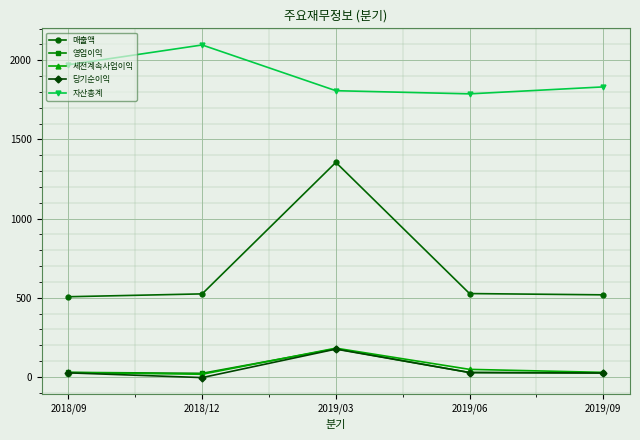

Which series has the widest spread of values?

매출액